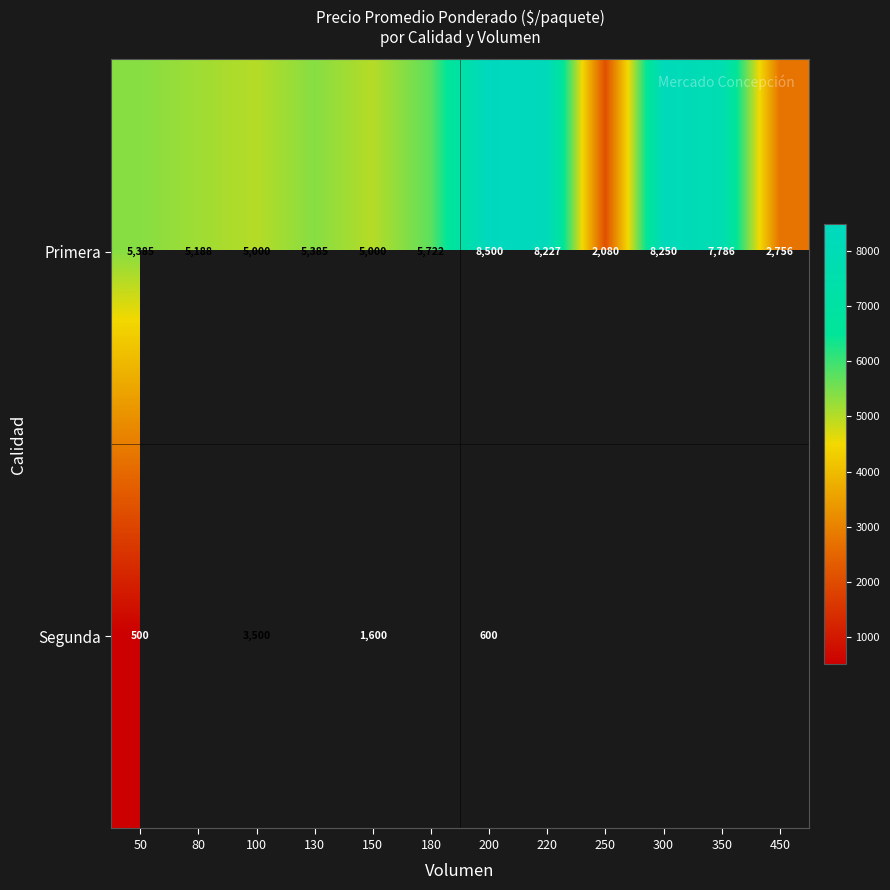

Is it true that Primera equals 7786 at 350?

True